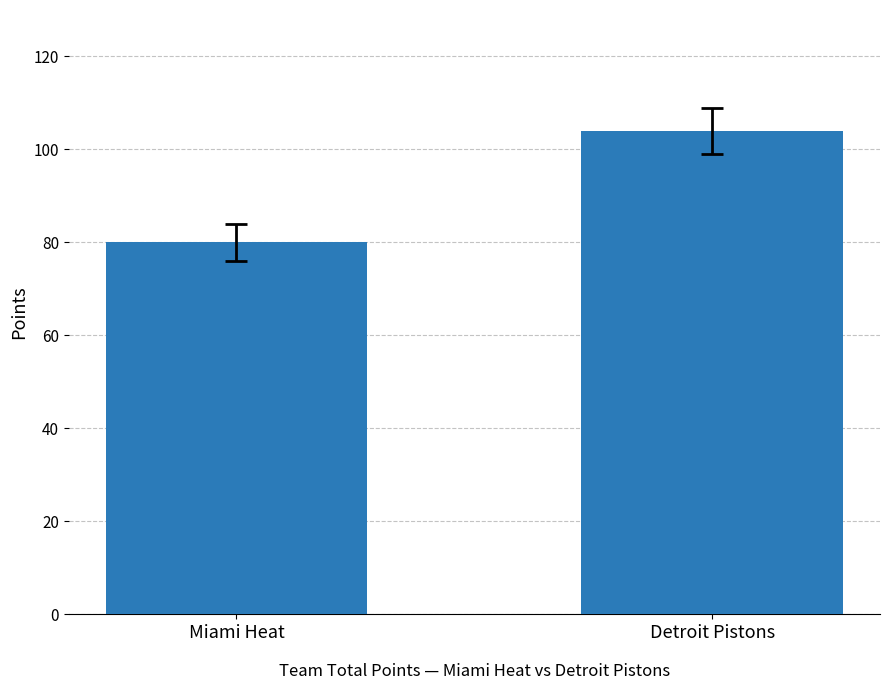

Reading left to right, list all the values displayed in this chart.

80	104